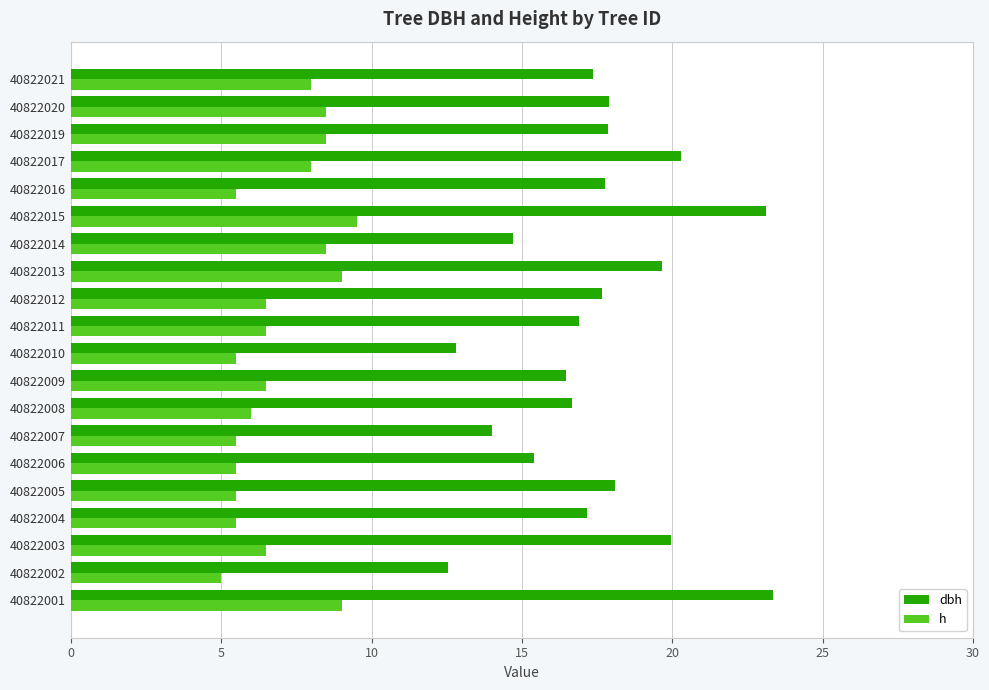

What is the maximum value shown in the chart?

23.4